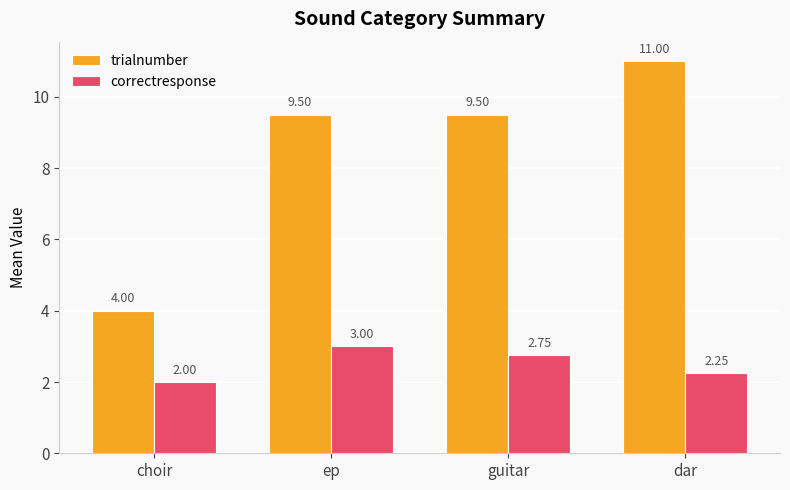

Which label corresponds to the smallest value in the chart?

choir